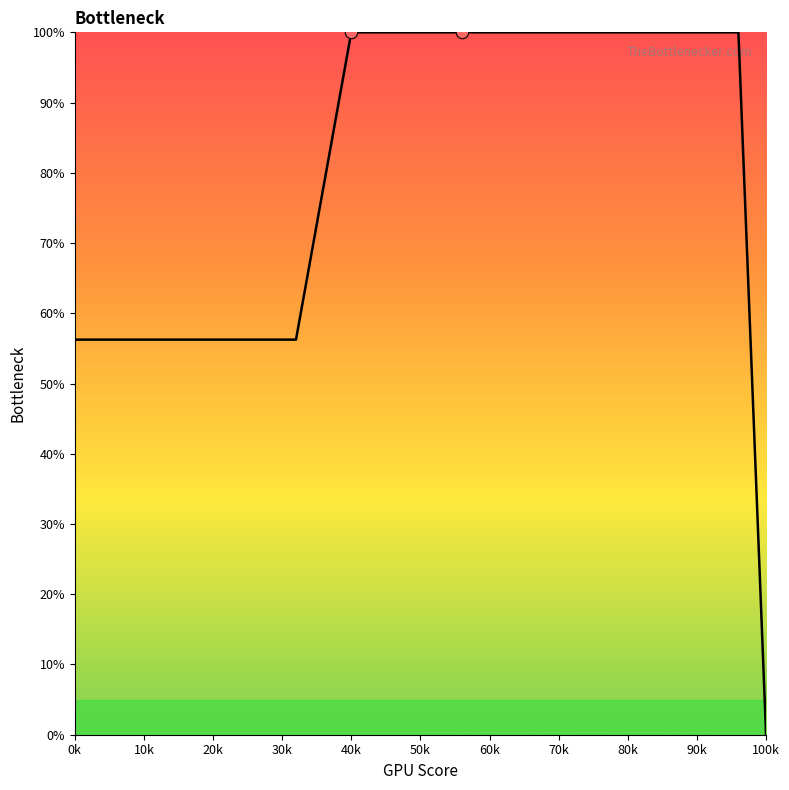

What is the greatest value displayed?

100.0